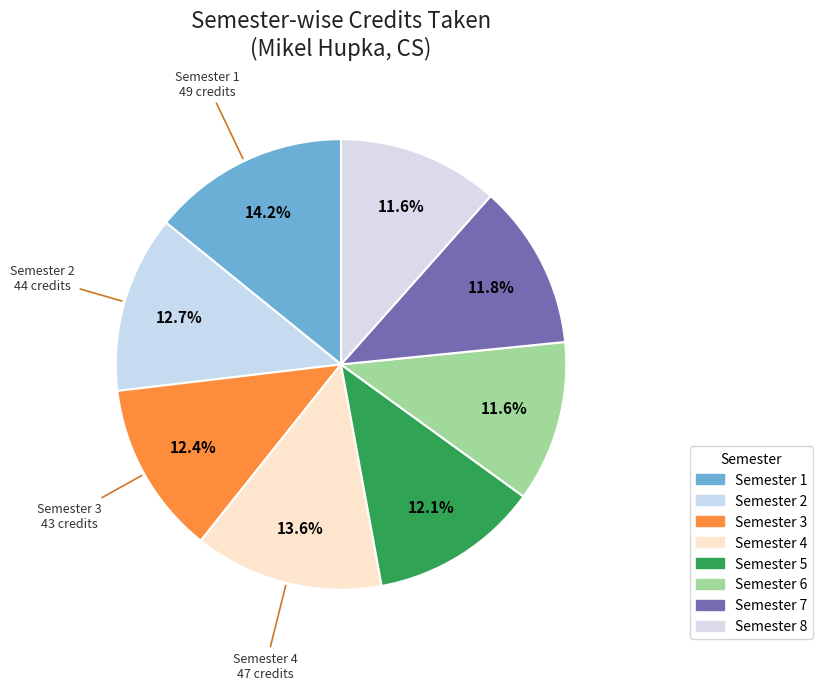

The Semester 3 slice represents 12% of the pie. True or false?

True